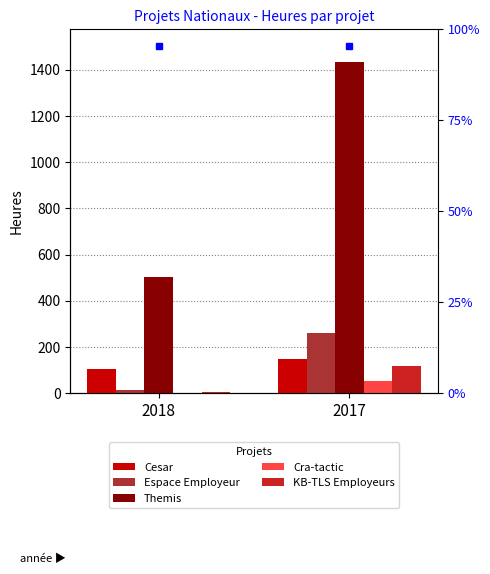

What is the value of the Cesar bar at the 1st from the left?

104.5